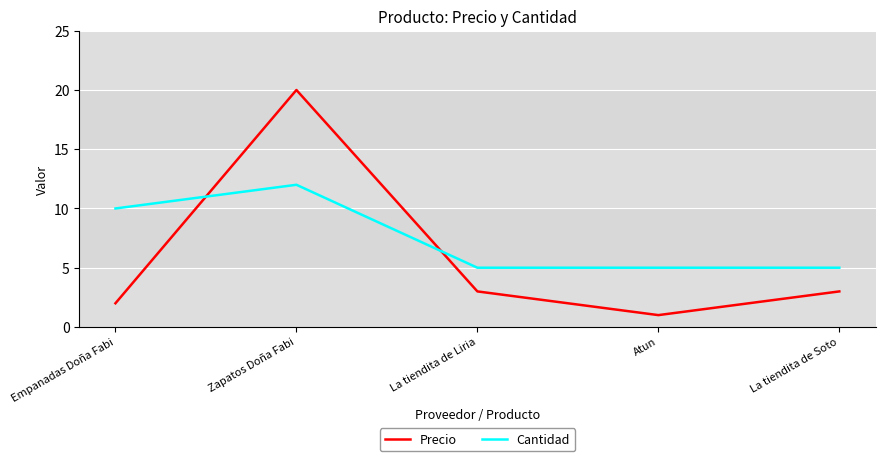

Does the chart display data point markers on the line(s)?

No